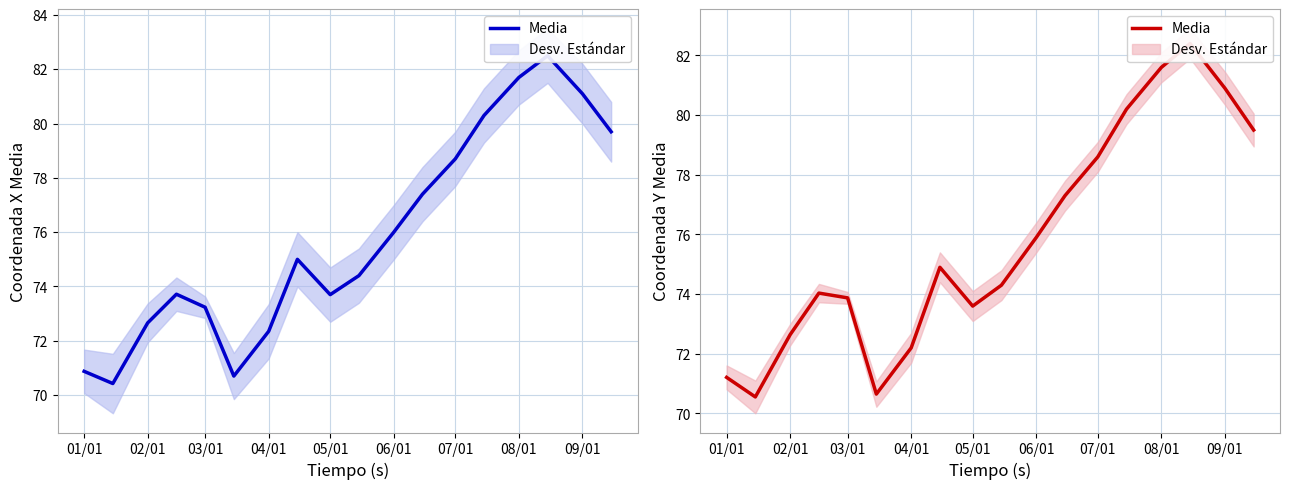

How many points are lower than both their immediate neighbors (excluding endpoints)?

3